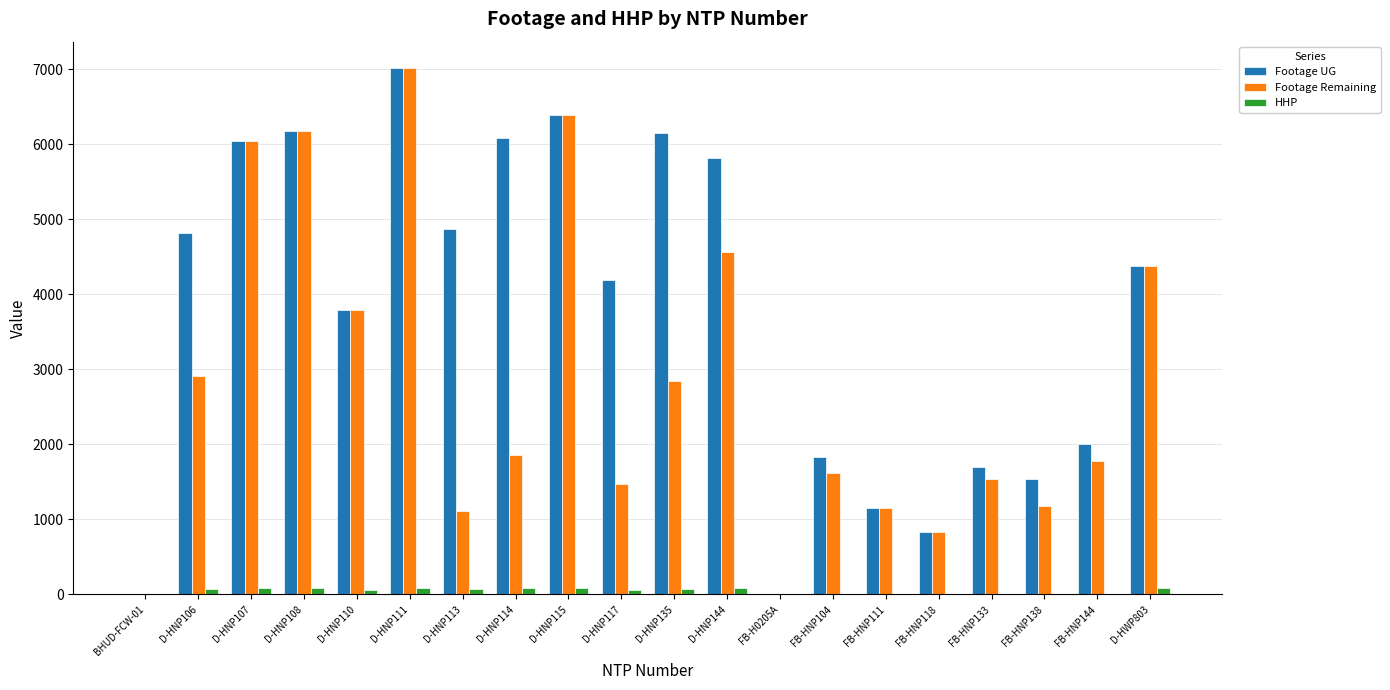

Is it true that Footage Remaining equals 4378 at D-HWP803?

True